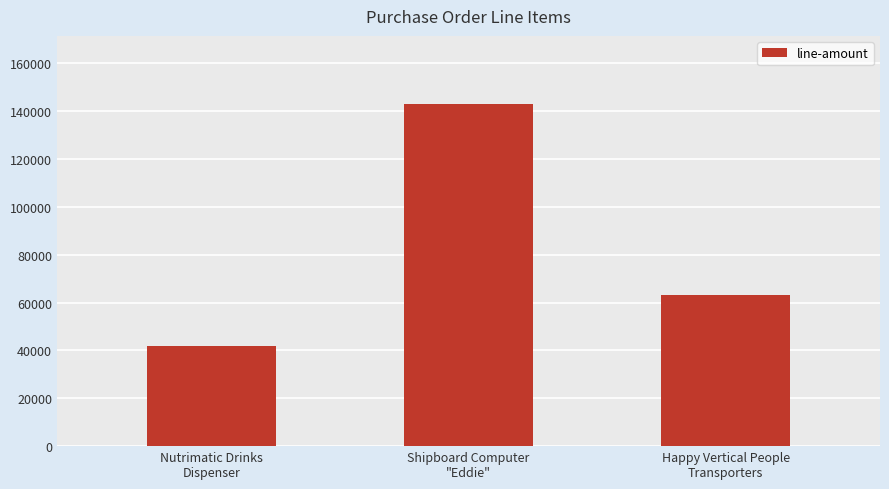

List the labels in order of value, largest first.

Shipboard Computer
"Eddie", Happy Vertical People
Transporters, Nutrimatic Drinks
Dispenser